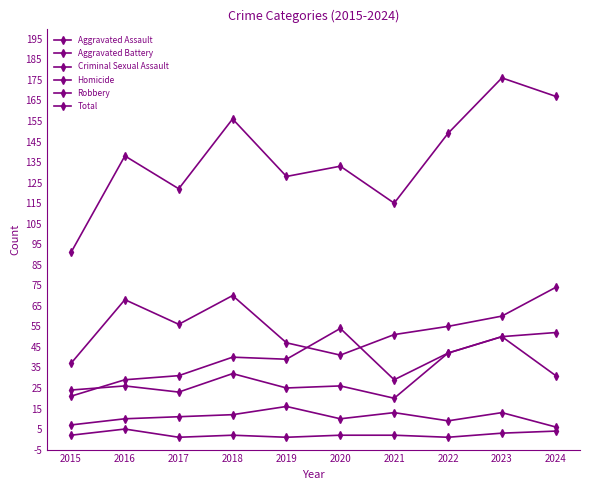

What is the maximum value for Criminal Sexual Assault?

16